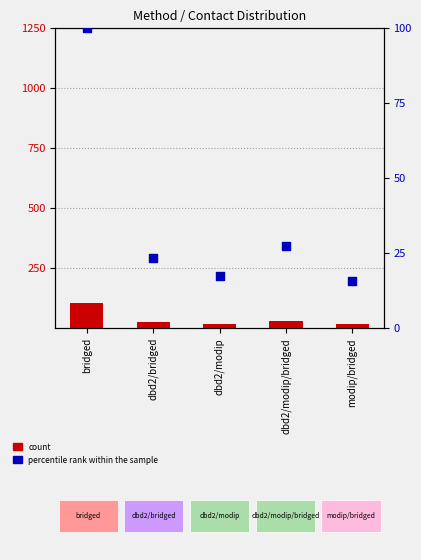

What is the total value across all series at dbd2/modip/bridged?

55.2